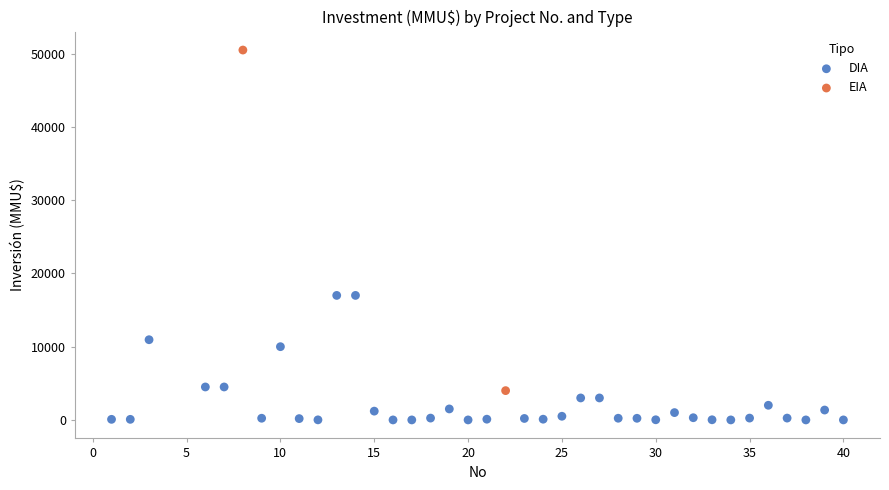

What are all the series names shown in the legend?

DIA, EIA